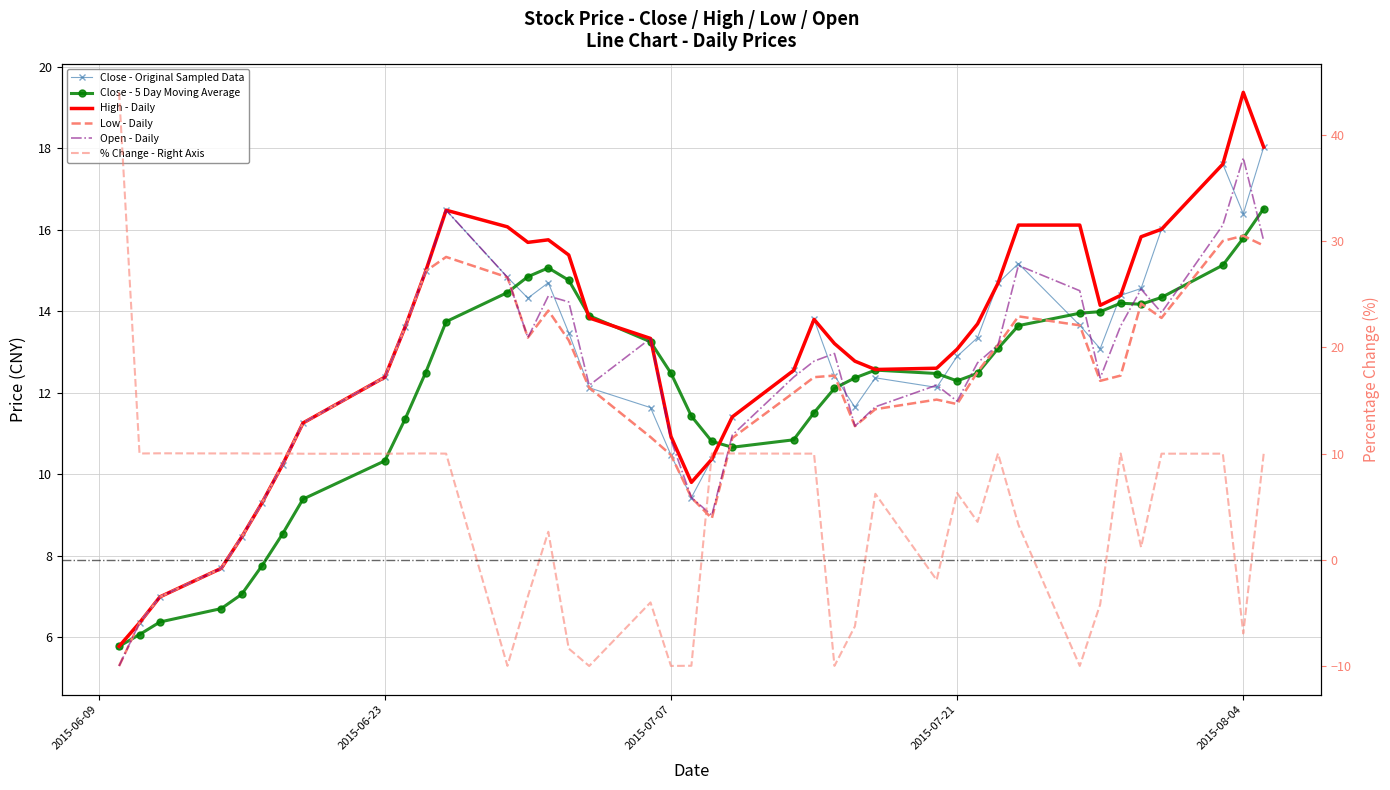

What is the average value of the Low - Daily series?

11.9